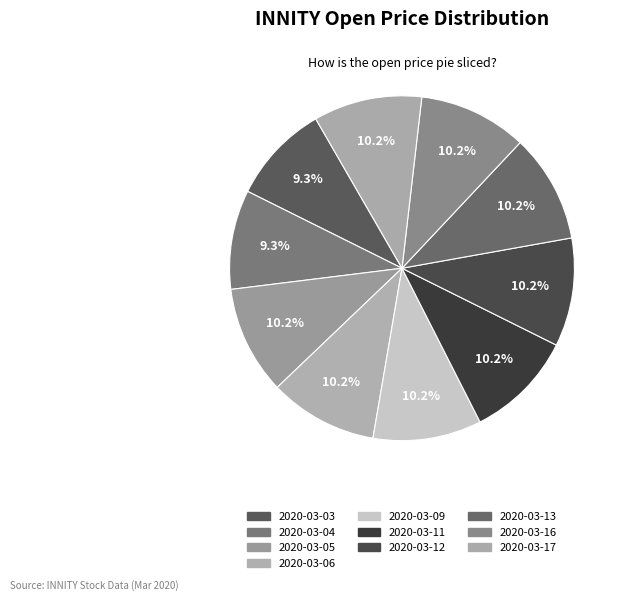

How many slices are in this pie chart?

10